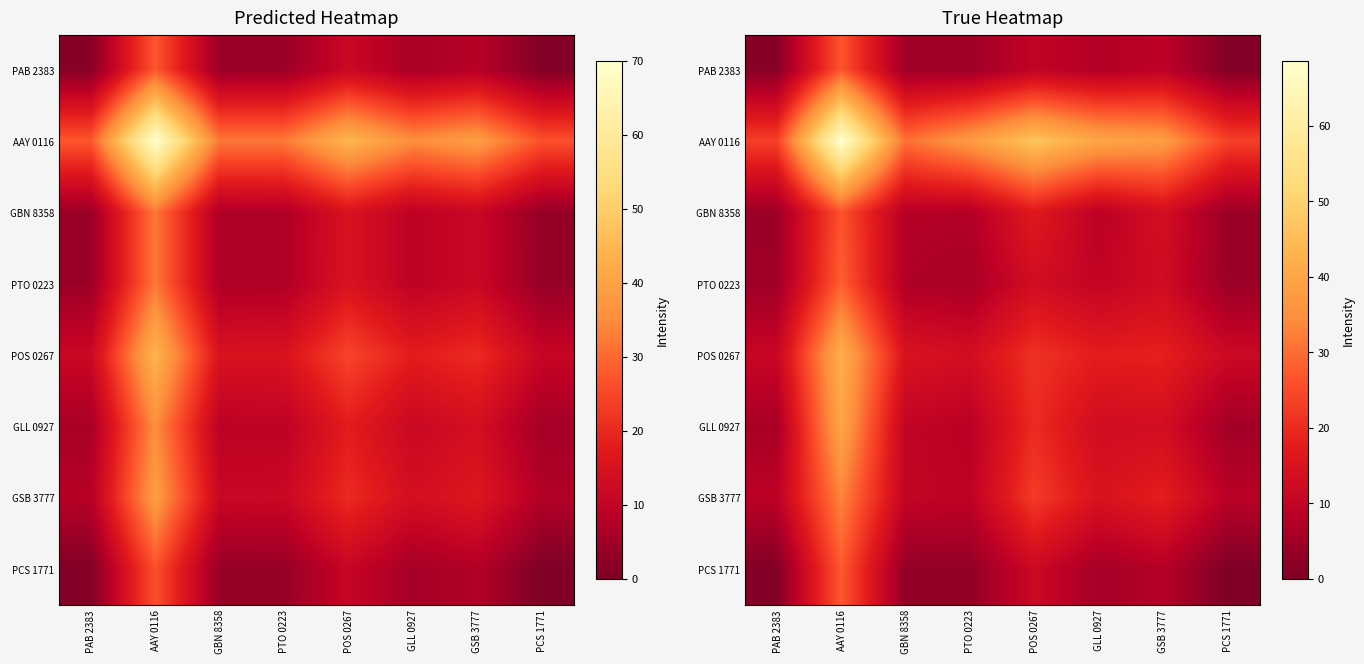

True or false: POS 0267 has a value of 18.2 at GSB 3777.

True